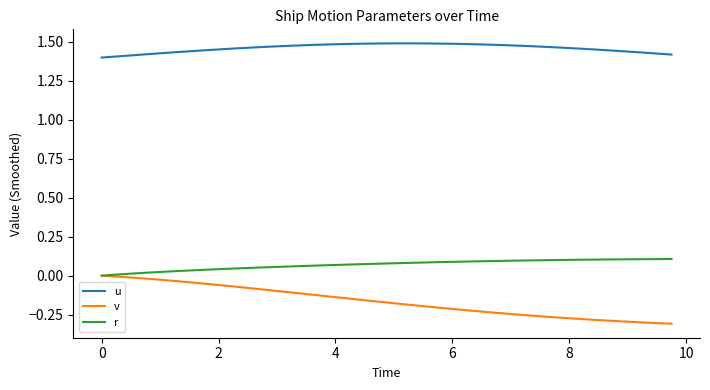

Which series has the widest spread of values?

v